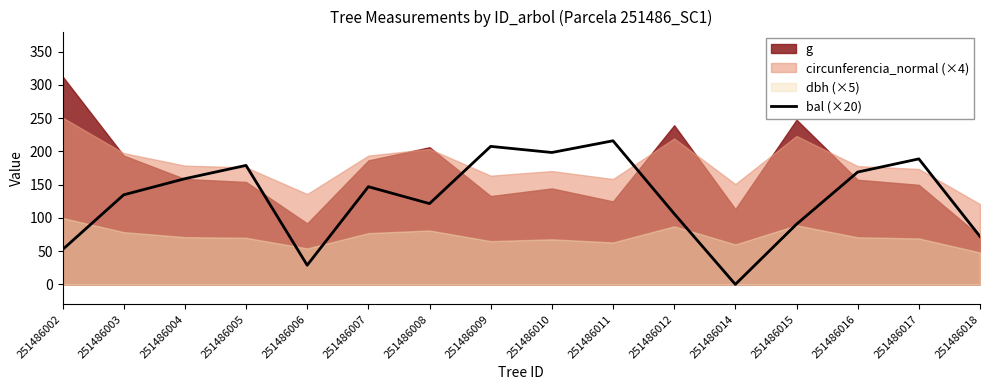

Reading left to right, what are all the values shown in this chart?

251486002=52.2	251486003=134.6	251486004=158.8	251486005=178.8	251486006=28.8	251486007=146.8	251486008=121.4	251486009=207.4	251486010=198.2	251486011=215.8	251486012=106.2	251486014=0.0	251486015=90.4	251486016=168.8	251486017=188.6	251486018=72.0